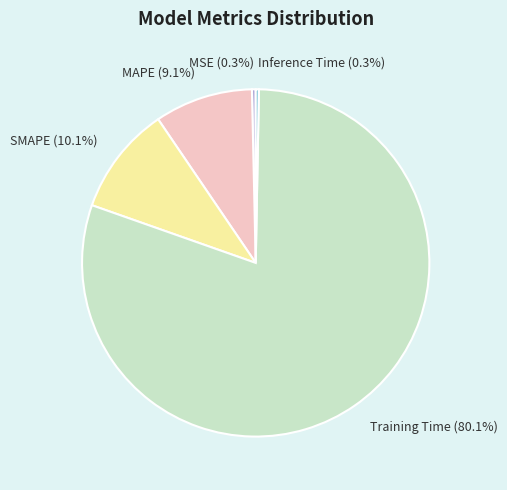

Do SMAPE and Inference Time together represent more than half of the pie?

No